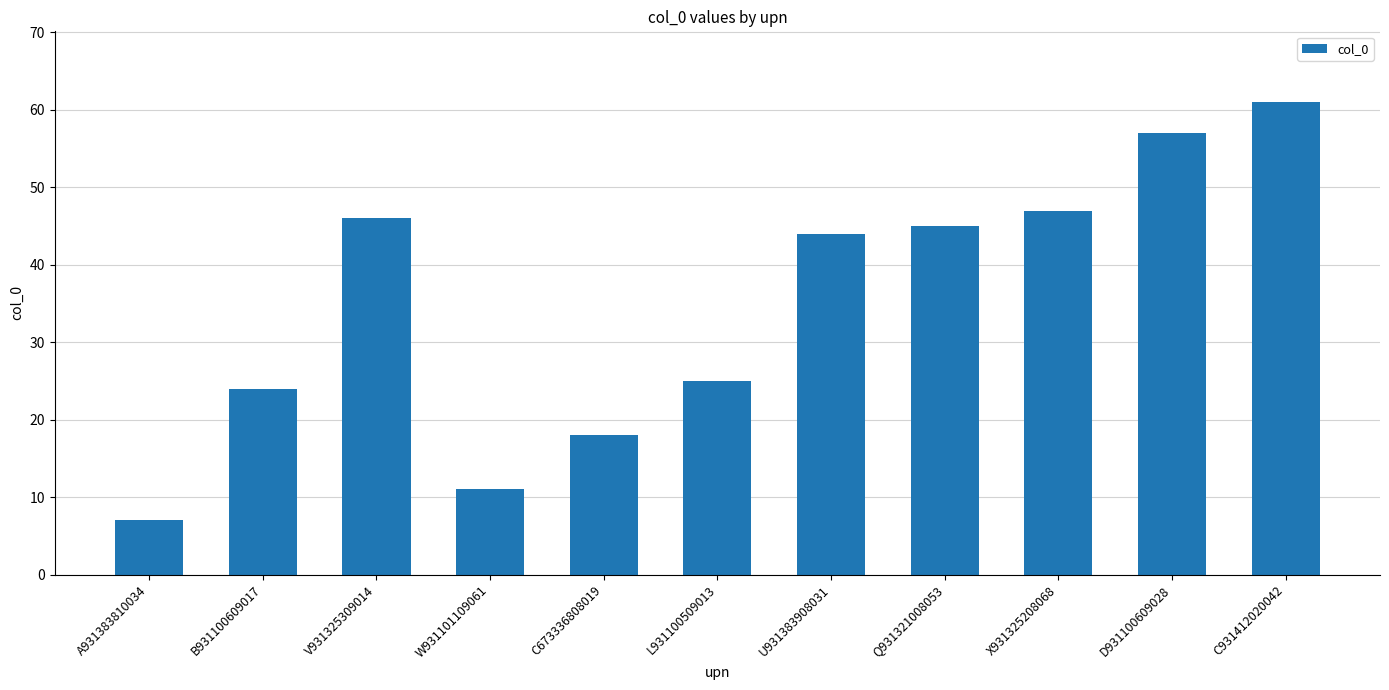

How many values are below 44?

5